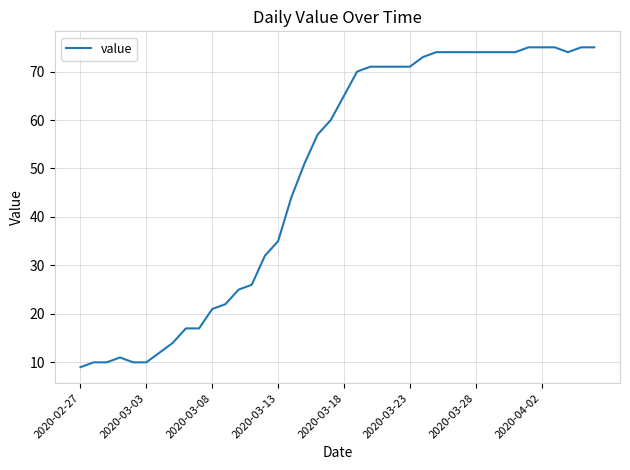

What is the difference between the maximum and minimum values?

66